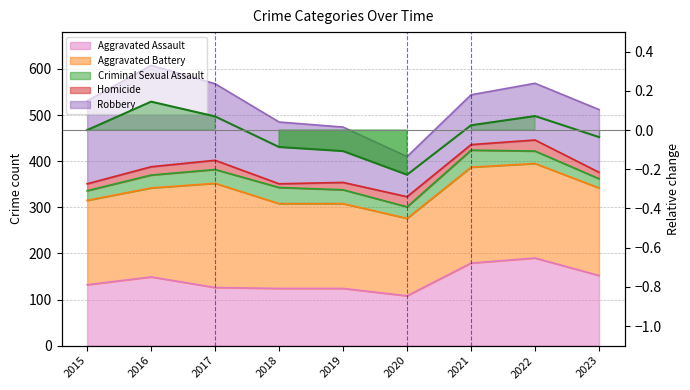

The chart shows a value of -0.1 at 2019. True or false?

True